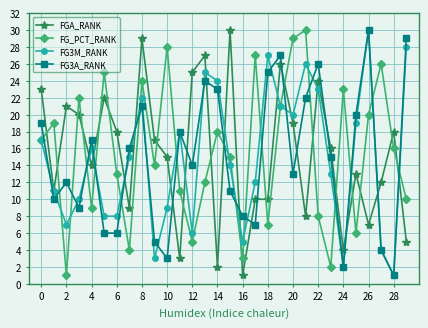

How many lines are shown in the chart?

4